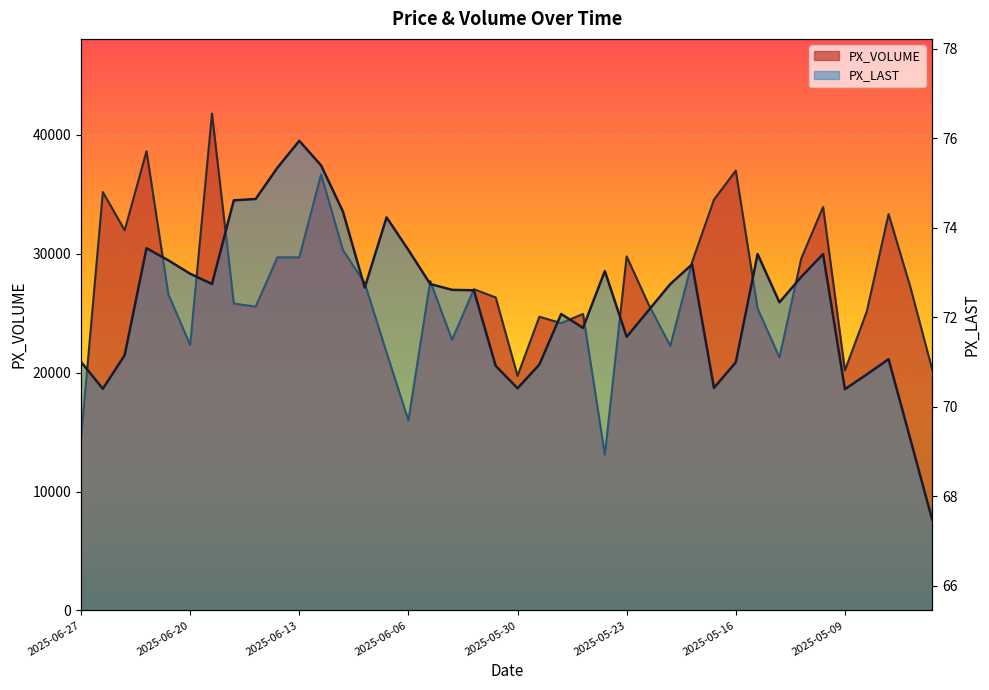

At which category does PX_LAST reach its first local peak?

2025-06-24